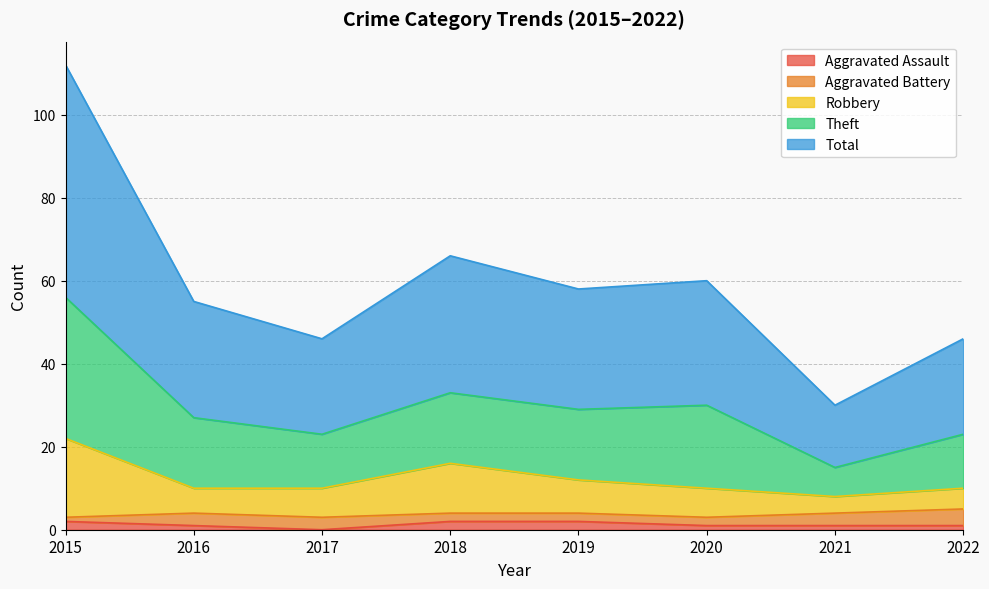

Does the chart display data point markers on the line(s)?

No